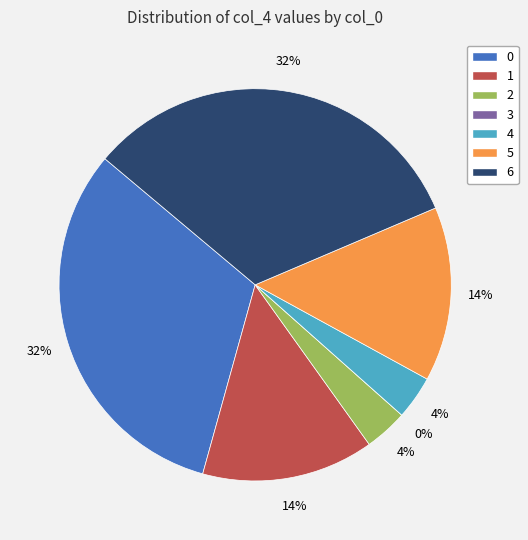

Does 1 represent more than half of the total?

No